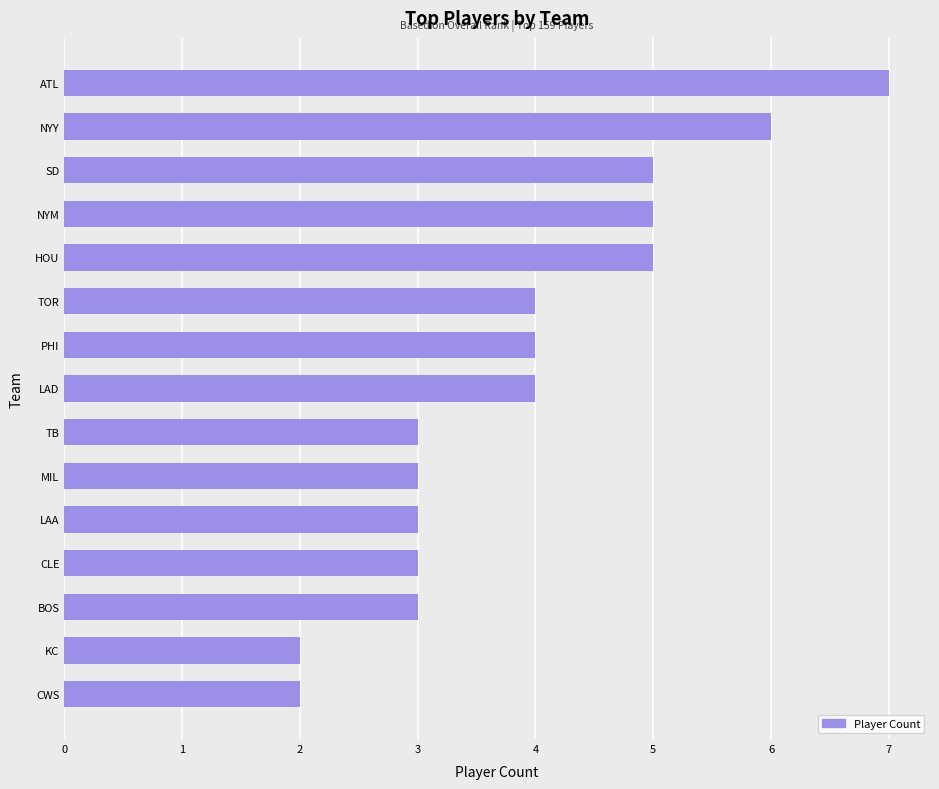

What is the difference between the maximum and minimum values?

5